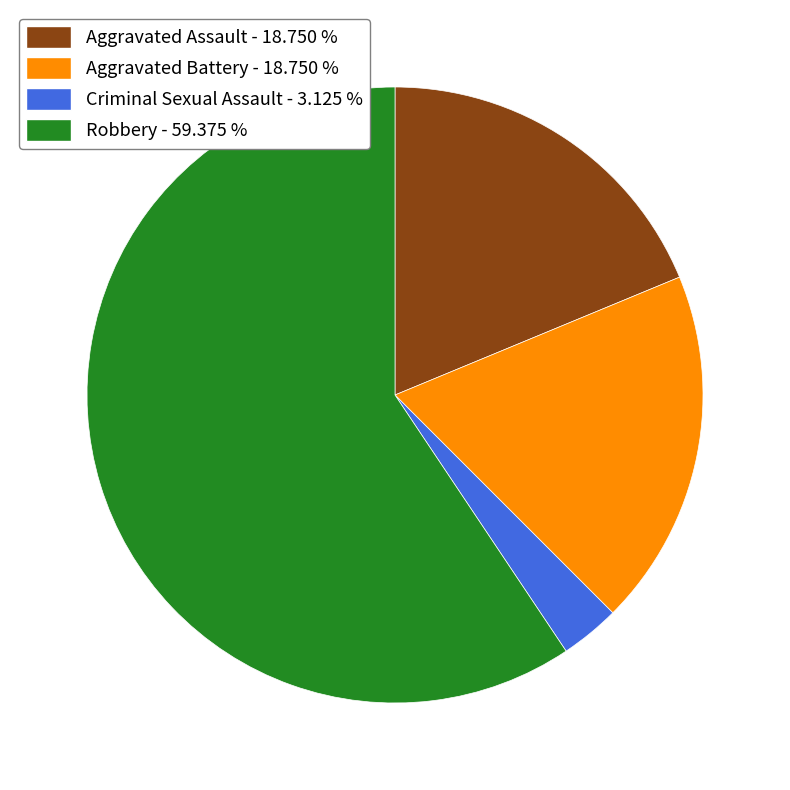

Which category has the biggest portion of the pie?

Robbery